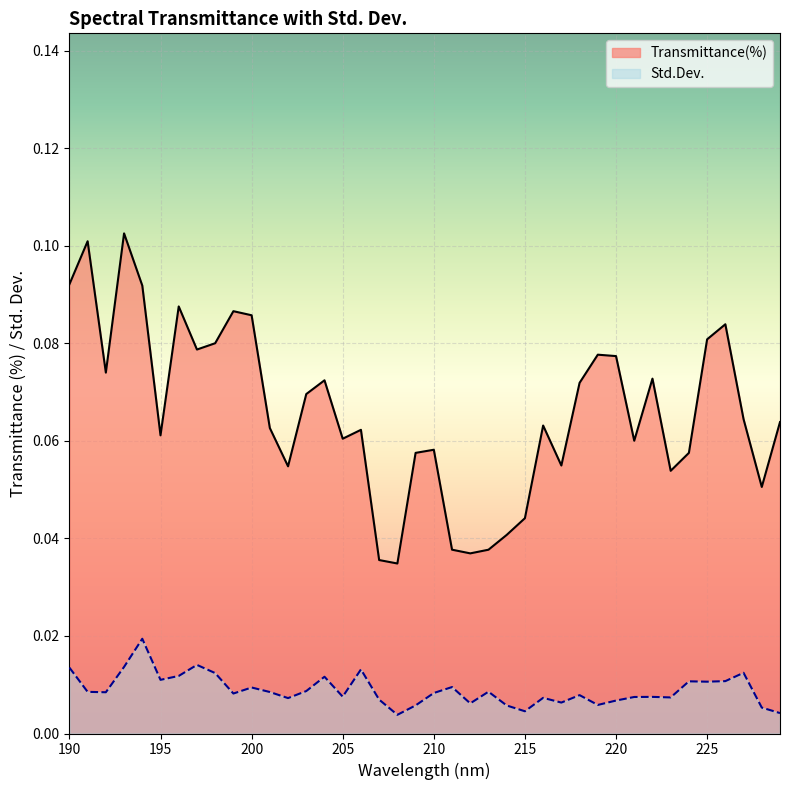

True or false: Transmittance(%) and Std.Dev. cross at least once.

False